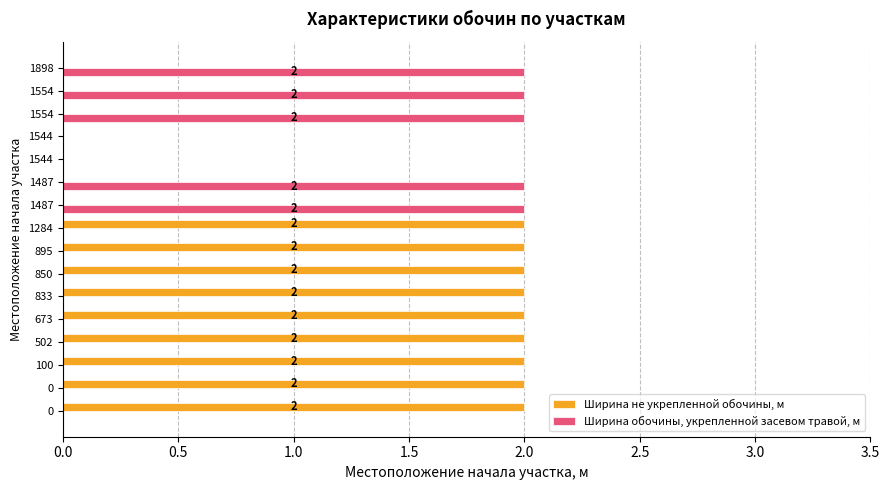

What are all the series names shown in the legend?

Ширина не укрепленной обочины, м, Ширина обочины, укрепленной засевом травой, м